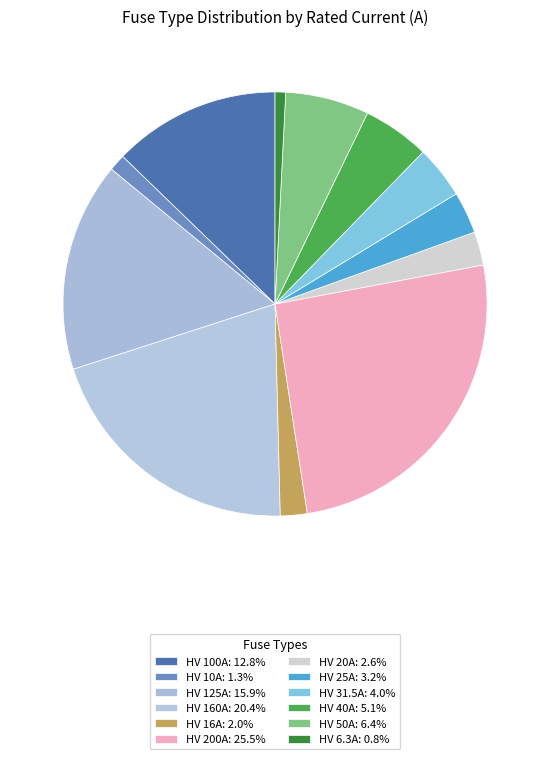

Which category has the smallest portion of the pie?

HV 6.3A